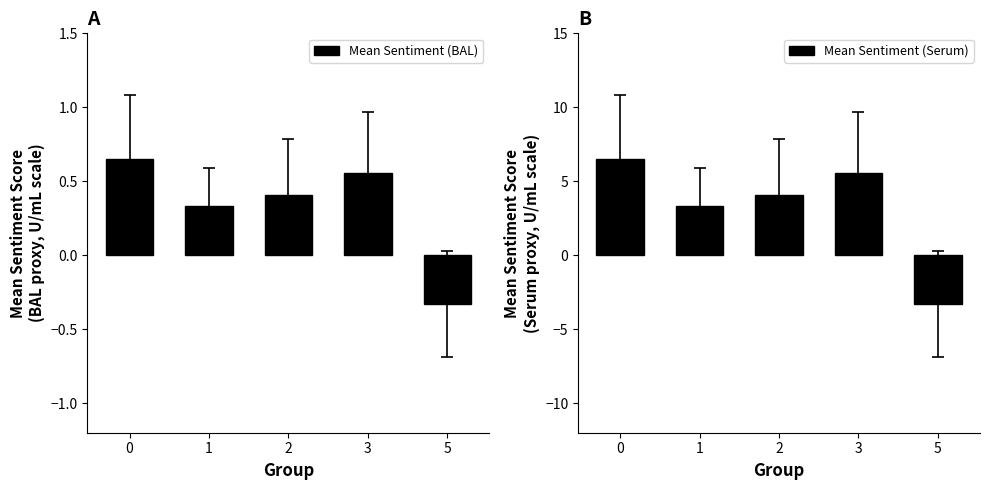

How many distinct data groups are displayed?

2